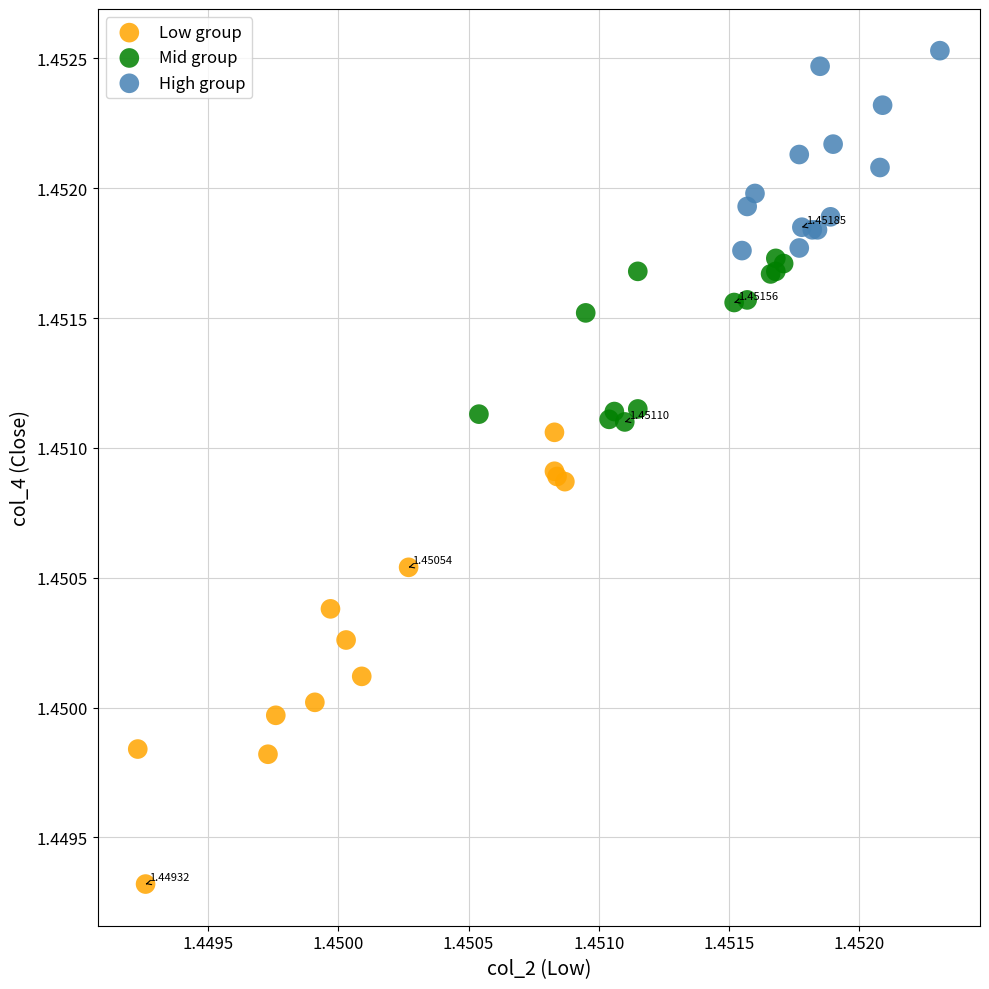

Which series reaches the maximum Y coordinate?

High group